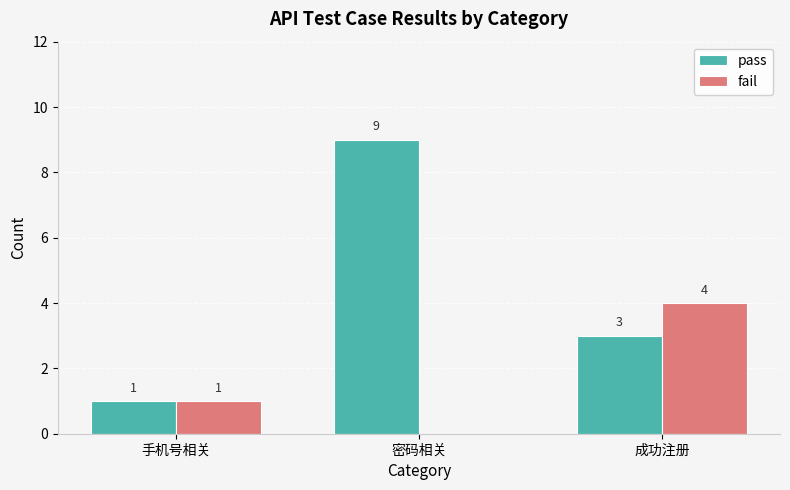

Which category has the highest value across all series?

密码相关